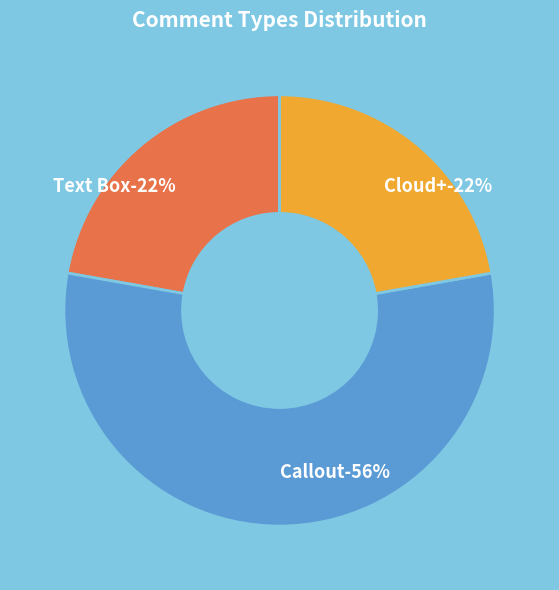

What is the largest slice in the pie chart?

Callout